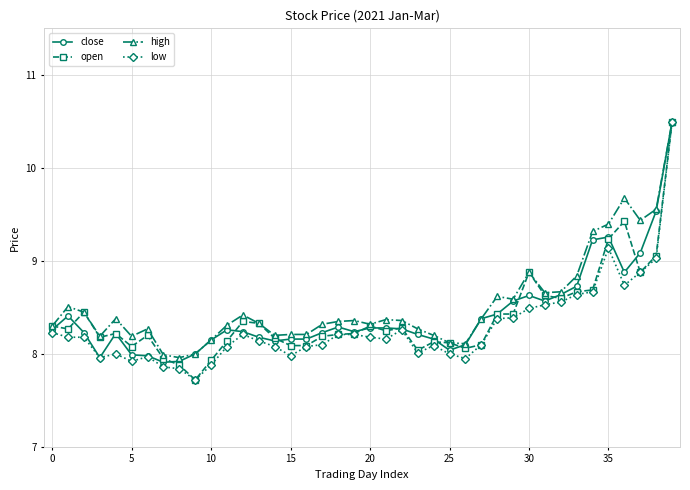

What is the sum of all close values?

336.6